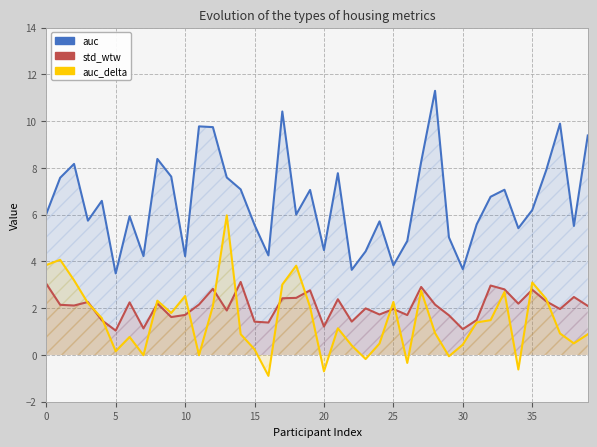

How many interior local valleys does the auc_delta series have?

11